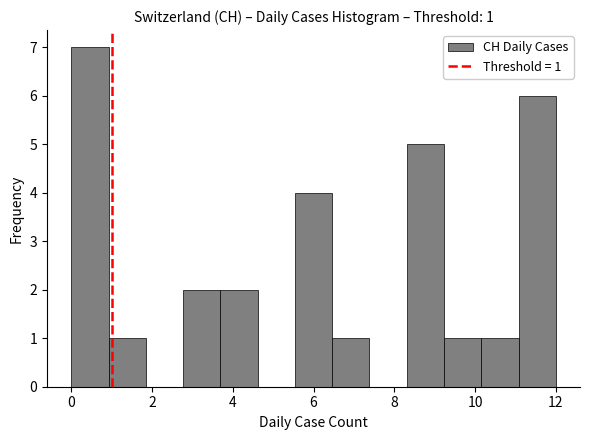

Which range on the x-axis has the tallest bar?

0.0 to 1.0